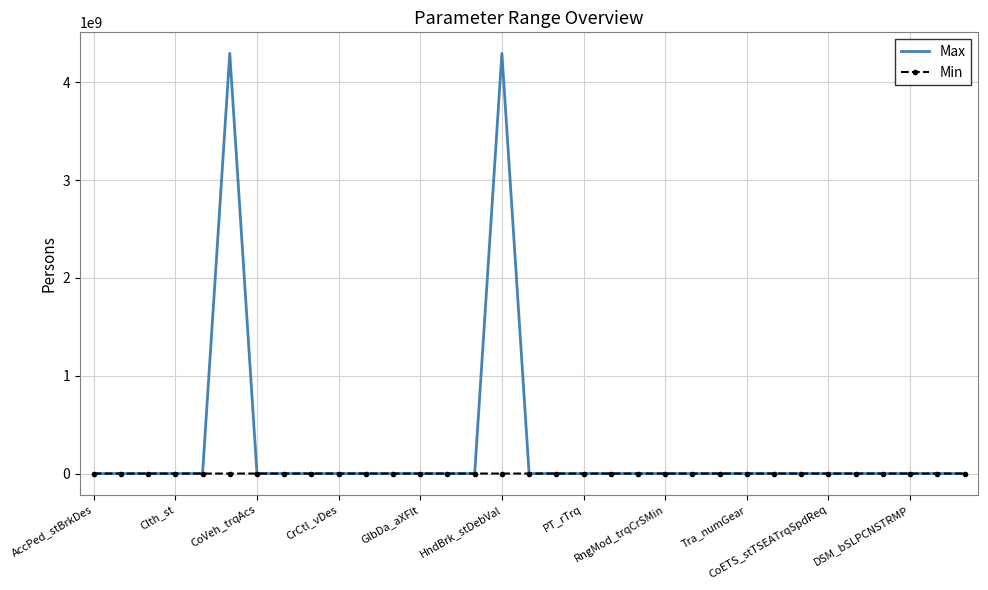

Which series has the largest range (max minus min)?

Max